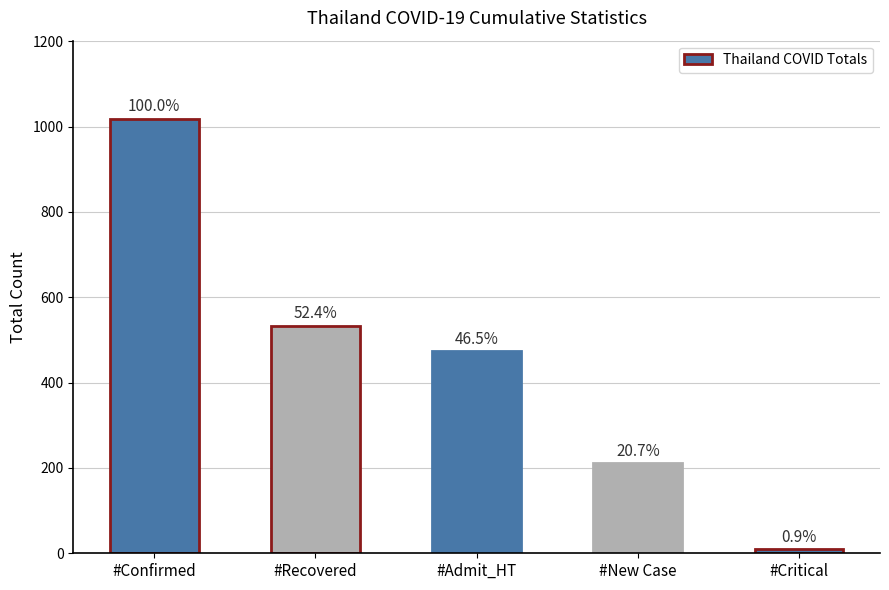

True or false: the data shows 533 at #Recovered.

True